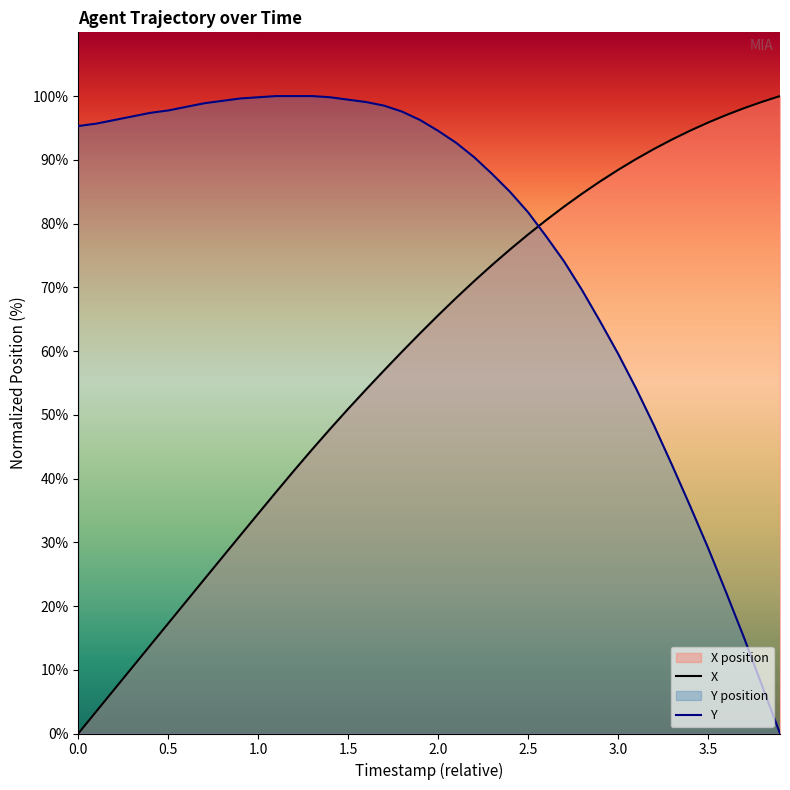

Which series has the largest total across all categories?

Y